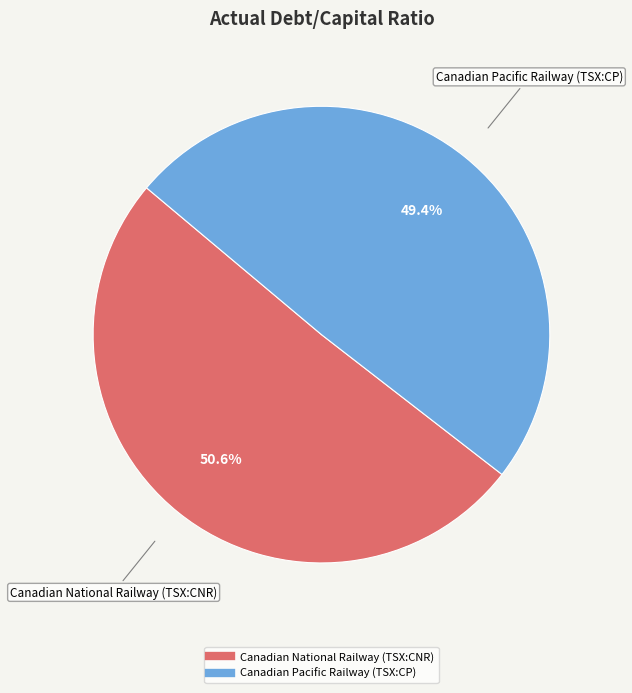

How much of the chart is everything except Canadian Pacific Railway (TSX:CP)?

50.6%